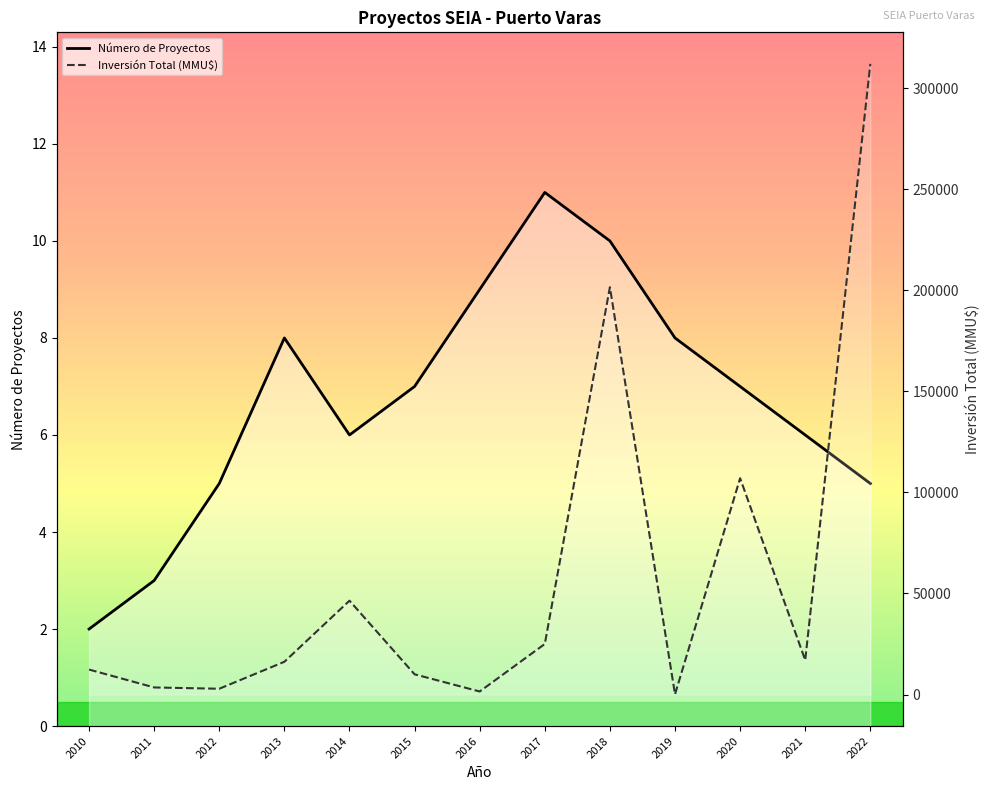

What is the difference between the Inversión Total (MMU$) values at 2020 and 2021?

90000